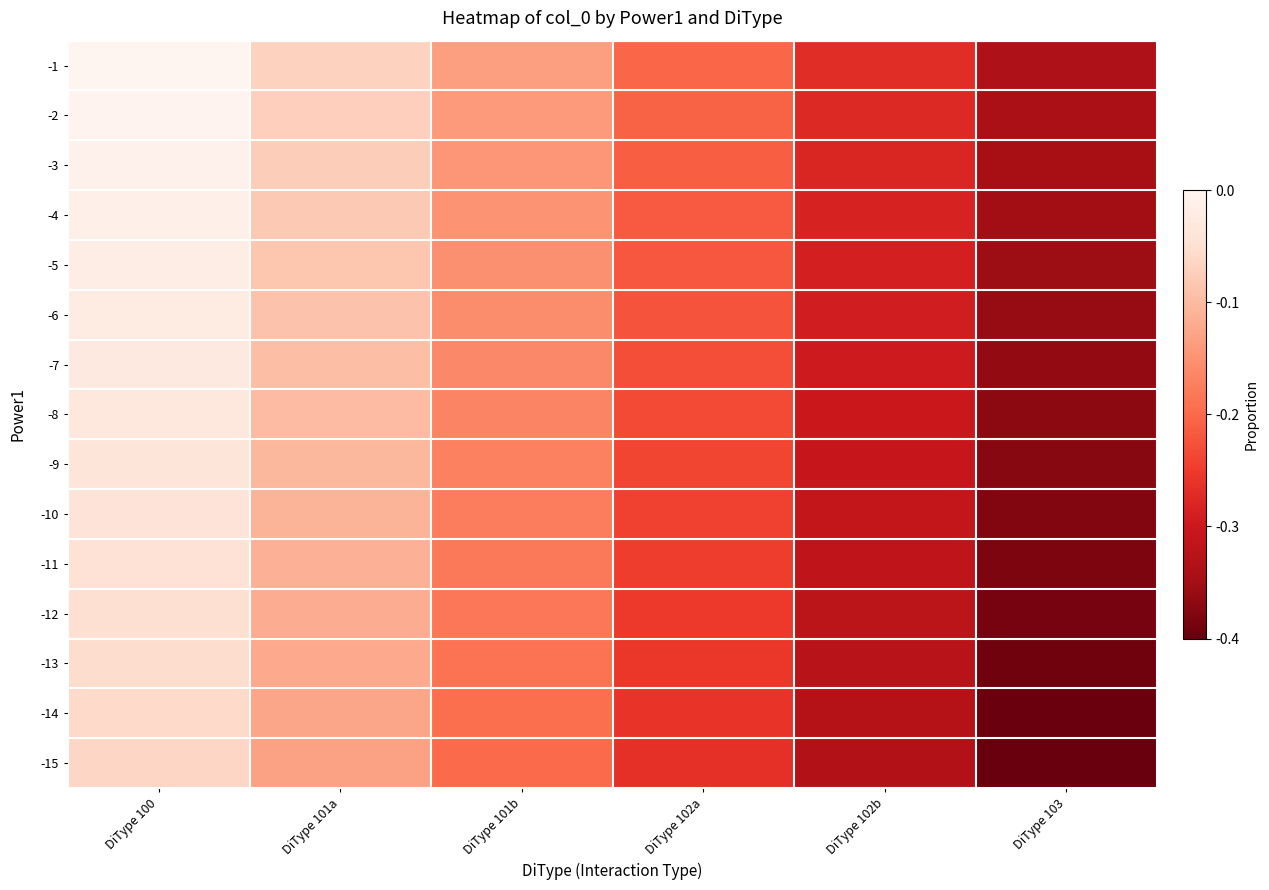

Which label corresponds to the smallest value in the chart?

DiType 103